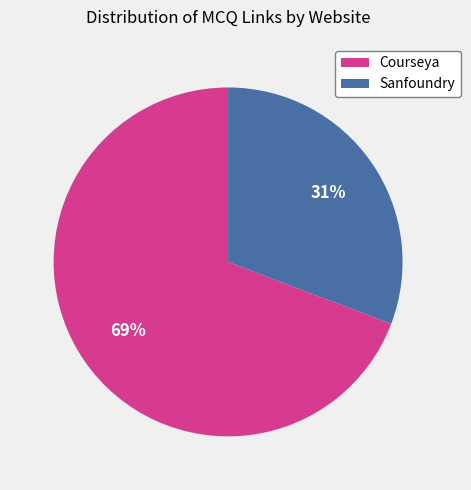

To the nearest percent, what portion does Courseya represent?

69%